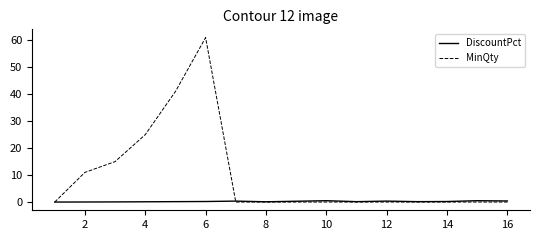

In DiscountPct, how many points are lower than both neighbors (excluding endpoints)?

3